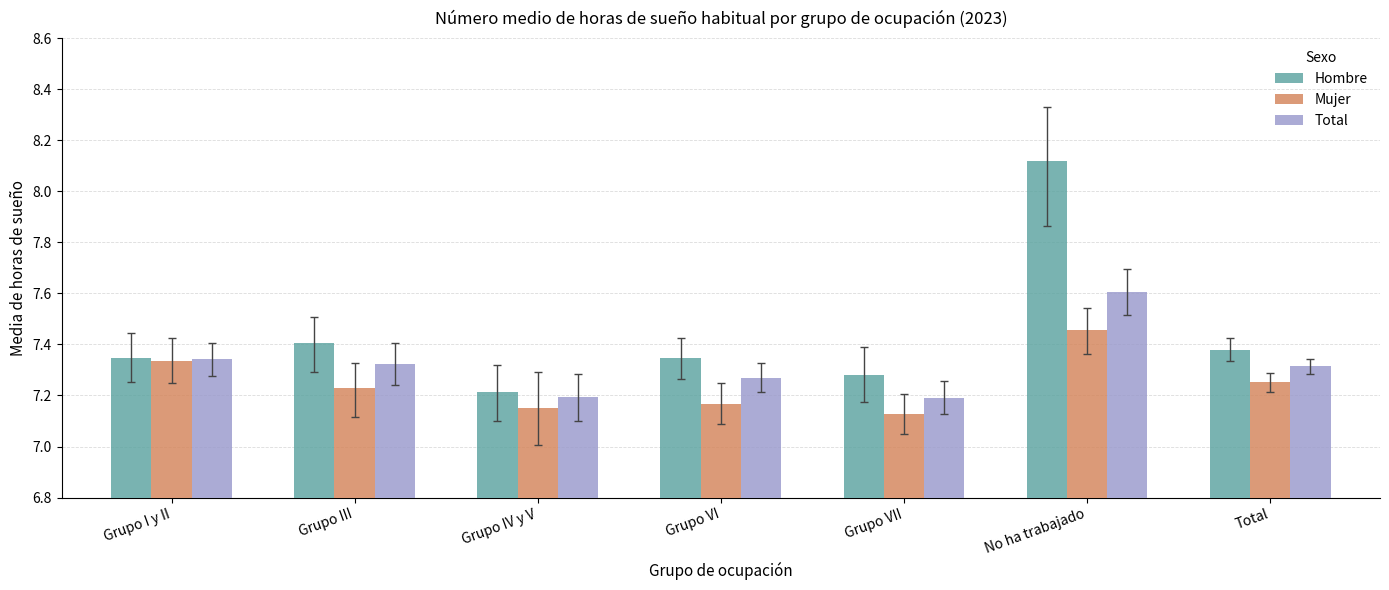

What is the sum of all Total values?

51.2